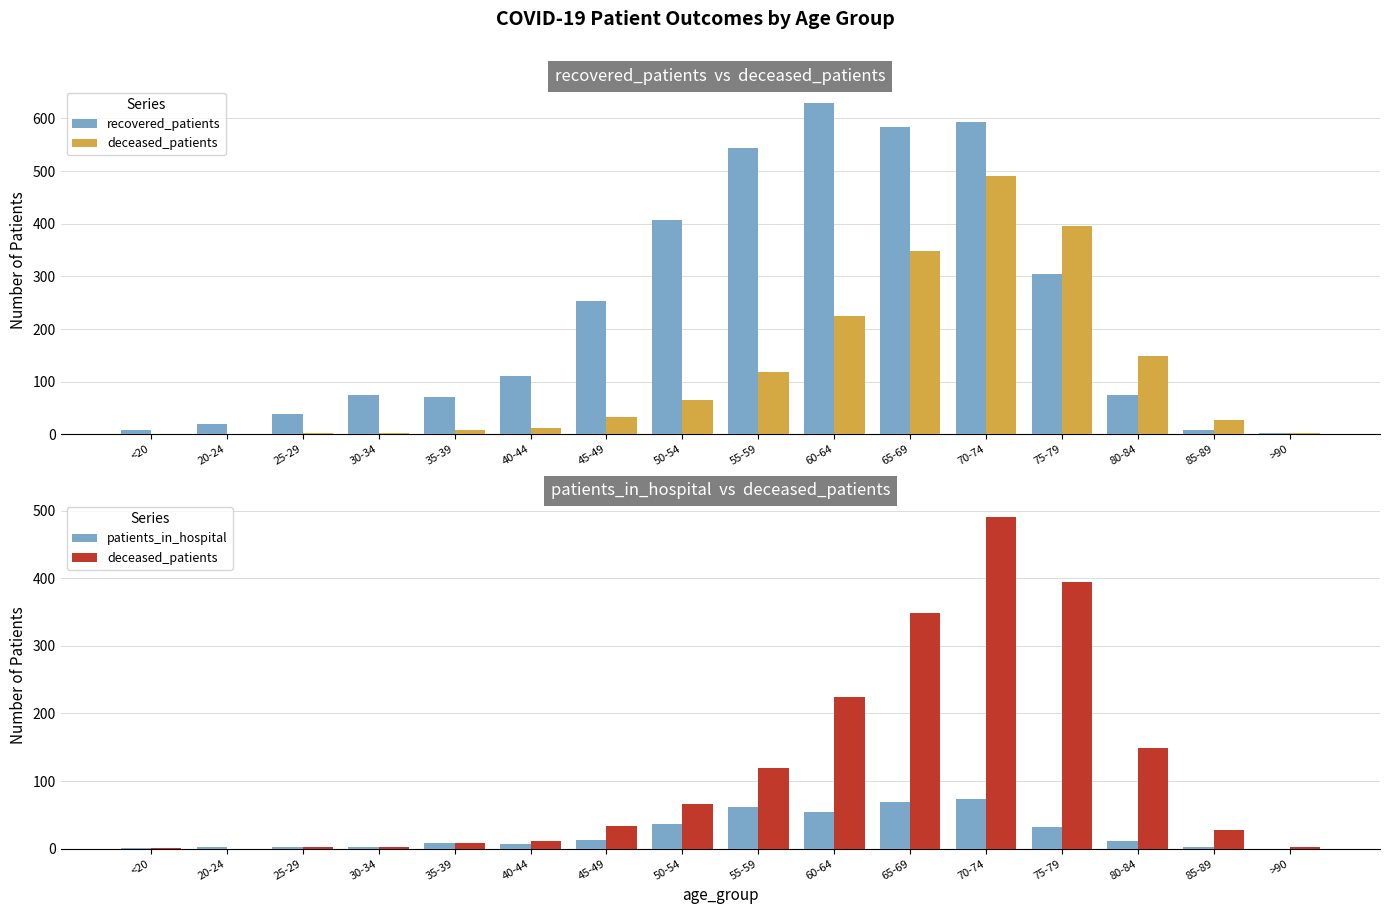

The patients_in_hospital series shows 2 at 25-29. True or false?

True